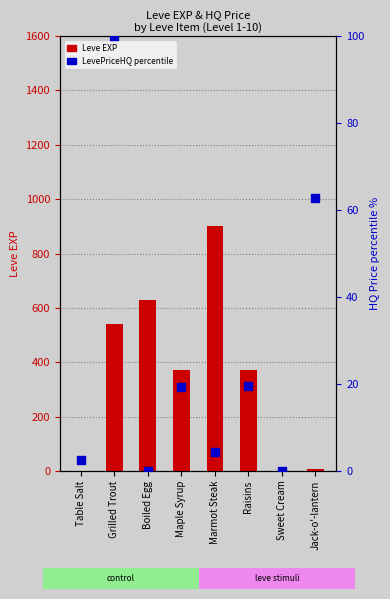

Which series has the largest total across all categories?

Leve EXP